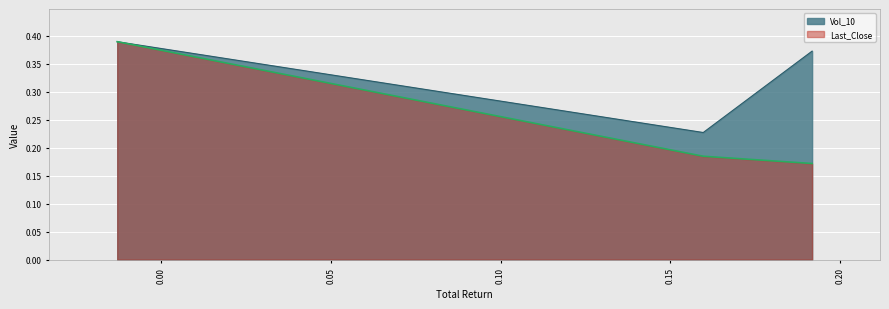

Which series has the largest range (max minus min)?

Last_Close